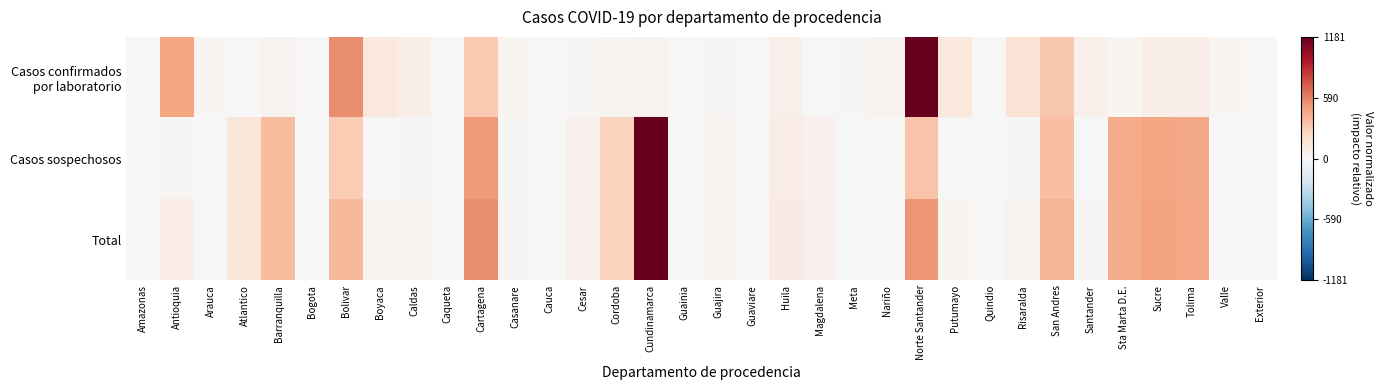

Between Quindio and Boyaca, which is larger?

Boyaca